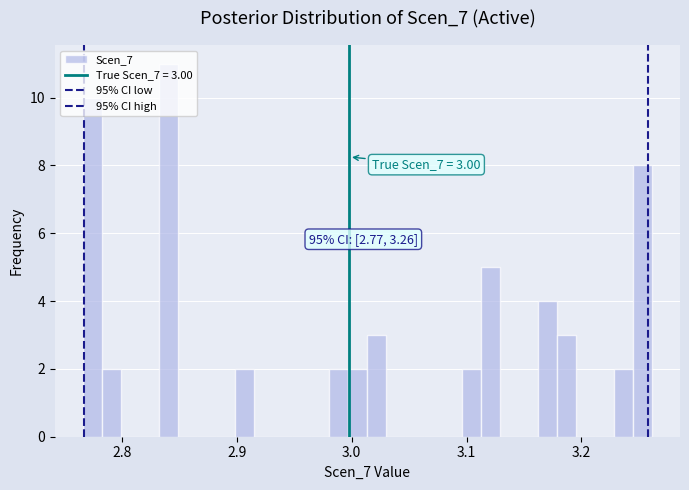

Read against the x-axis, roughly where is the centre of the tallest bar?

2.84